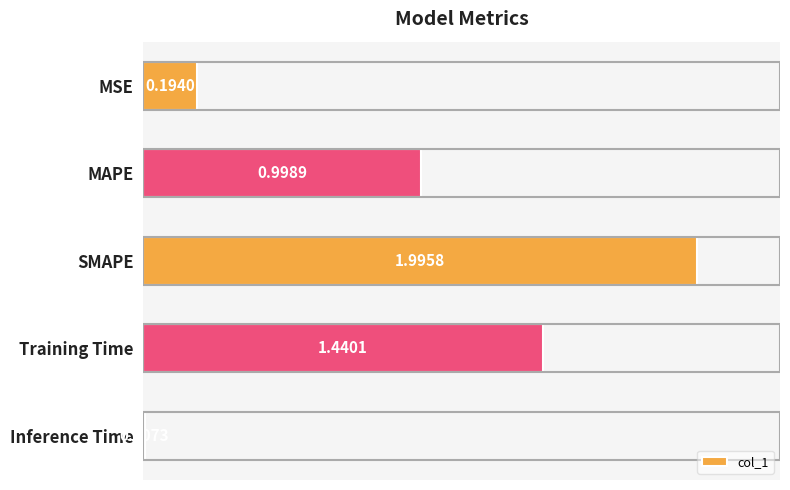

Where is the data nearest to the value 1?

MAPE